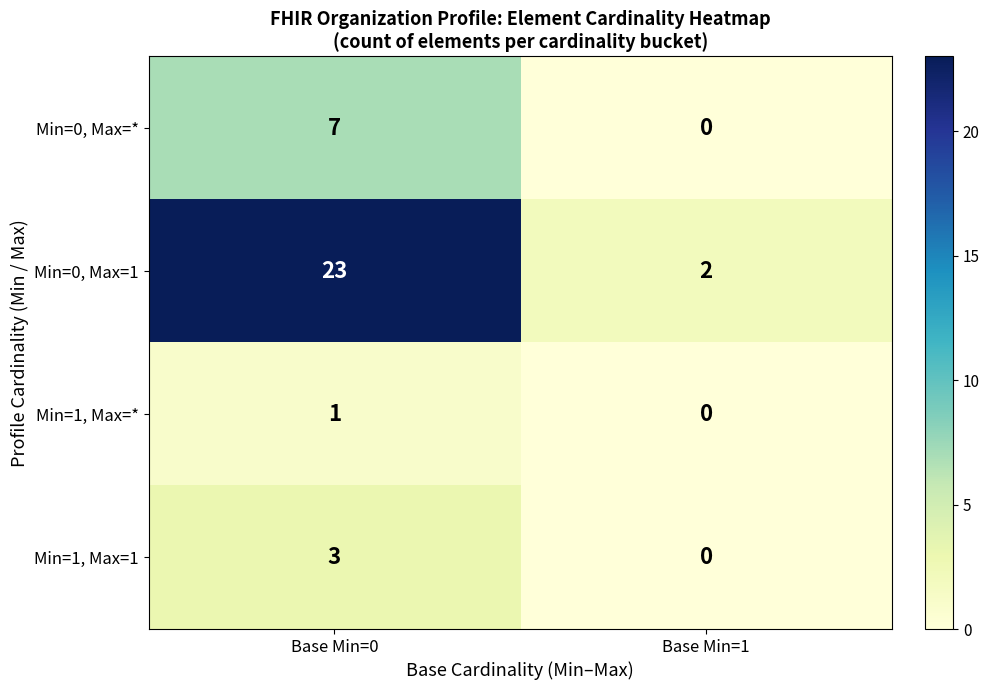

Reading right to left, extract all data points from this chart.

Min=0, Max=*: Base Min=1=0	Base Min=0=7
Min=0, Max=1: Base Min=1=2	Base Min=0=23
Min=1, Max=*: Base Min=1=0	Base Min=0=1
Min=1, Max=1: Base Min=1=0	Base Min=0=3